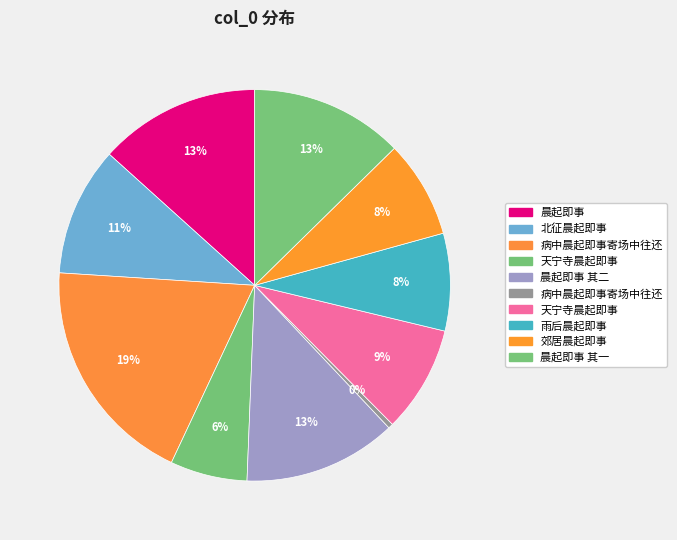

How many slices are in this pie chart?

10